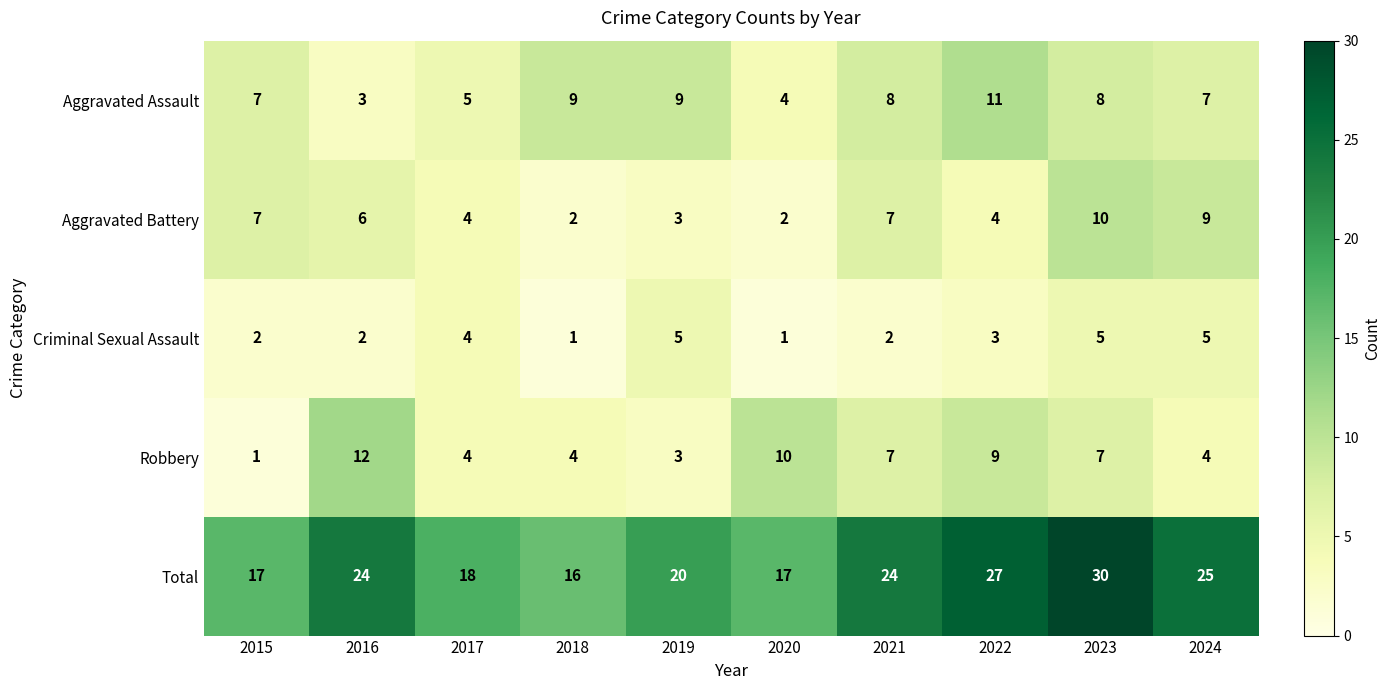

What is the spread (max minus min) of values at 2022?

24